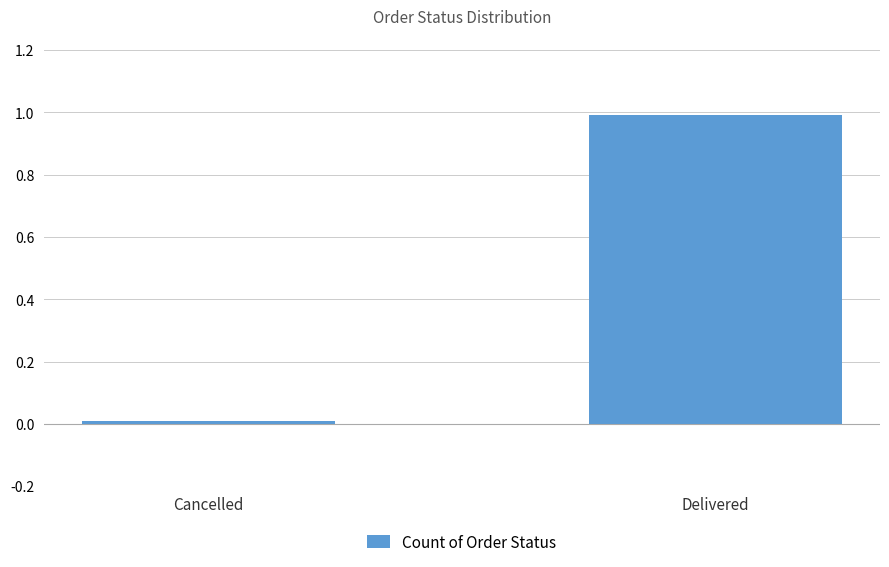

Count the number of categories in the chart.

2